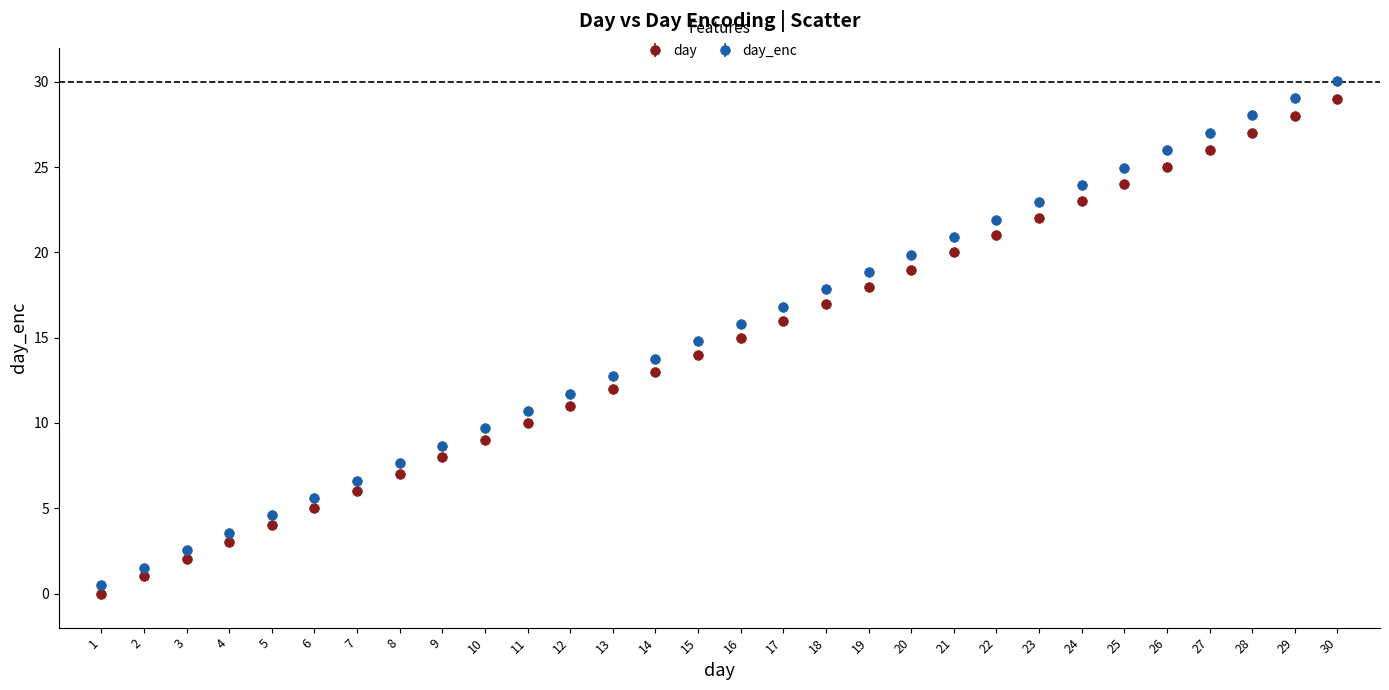

What are all the series names shown in the legend?

day, day_enc